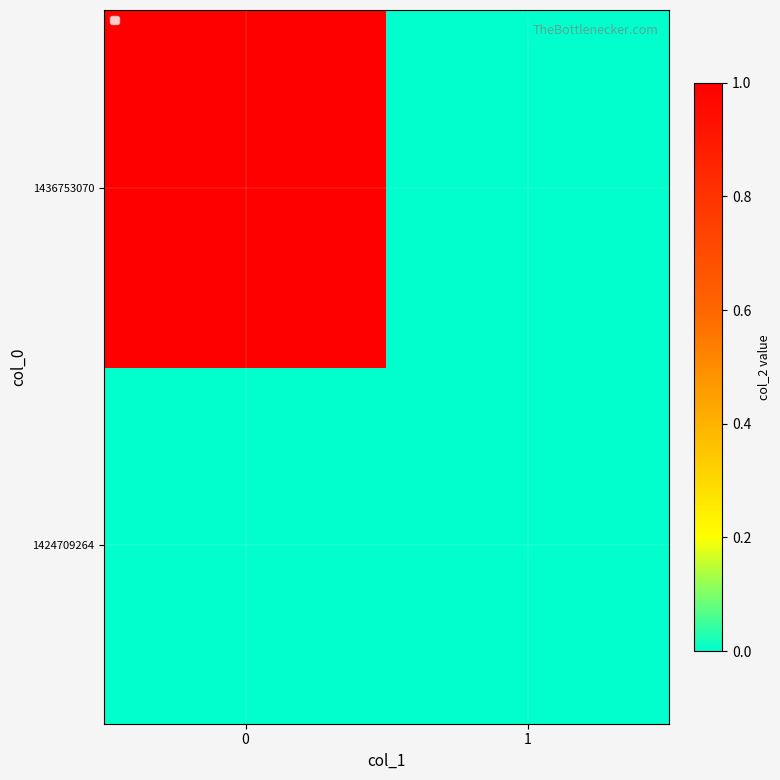

Reading left to right, transcribe all the data shown in this chart.

1424709264: 0=0	1=0
1436753070: 0=1	1=0